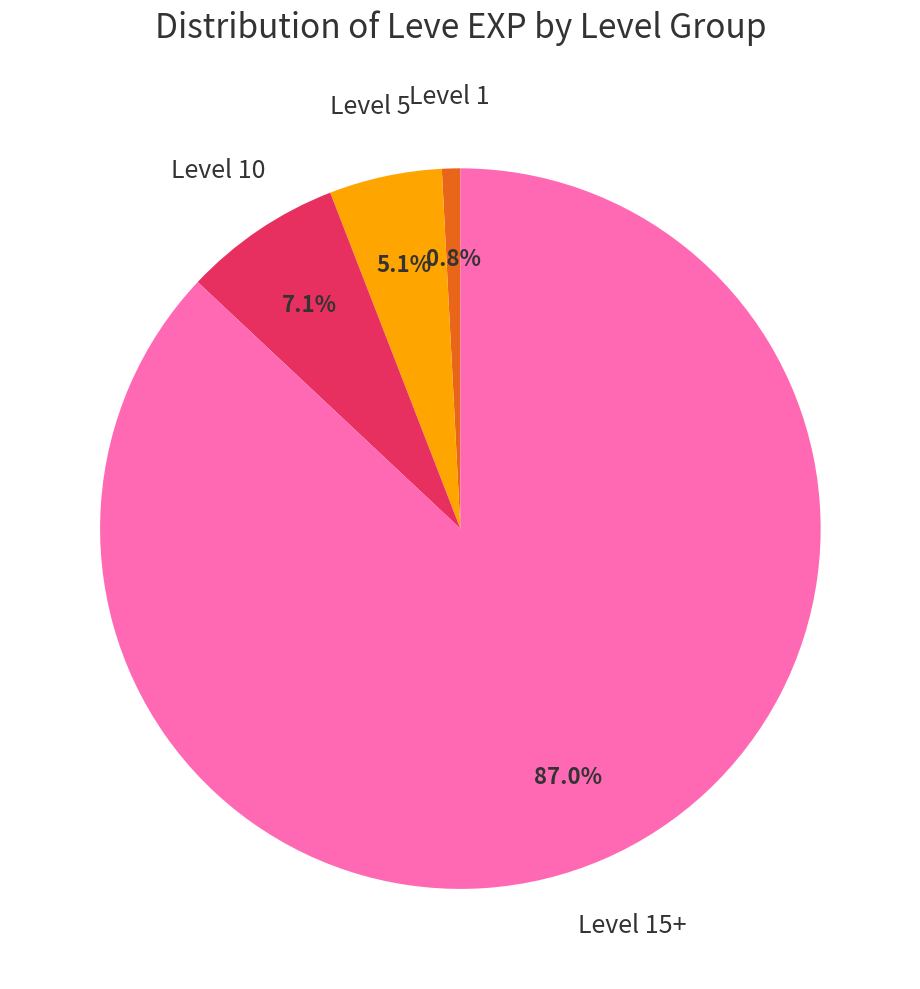

Is there any slice that represents more than half of the pie?

Yes